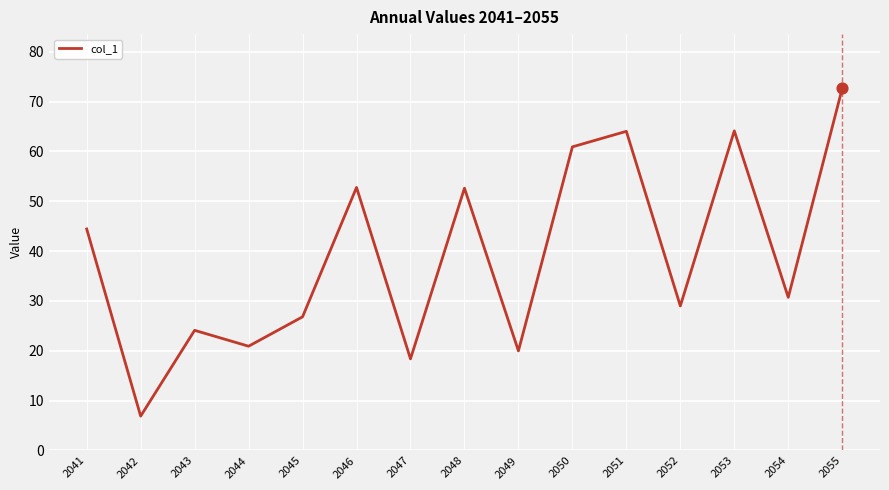

Between 2051 and 2049, which is larger?

2051